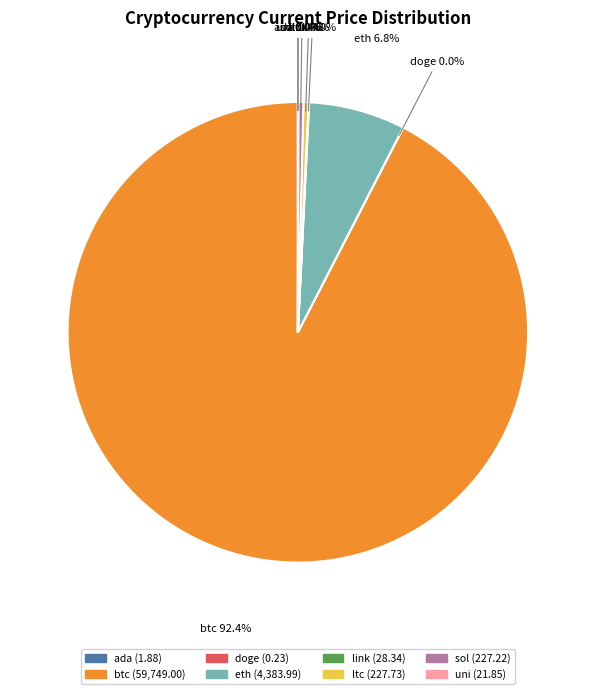

The link slice represents 0% of the pie. True or false?

True